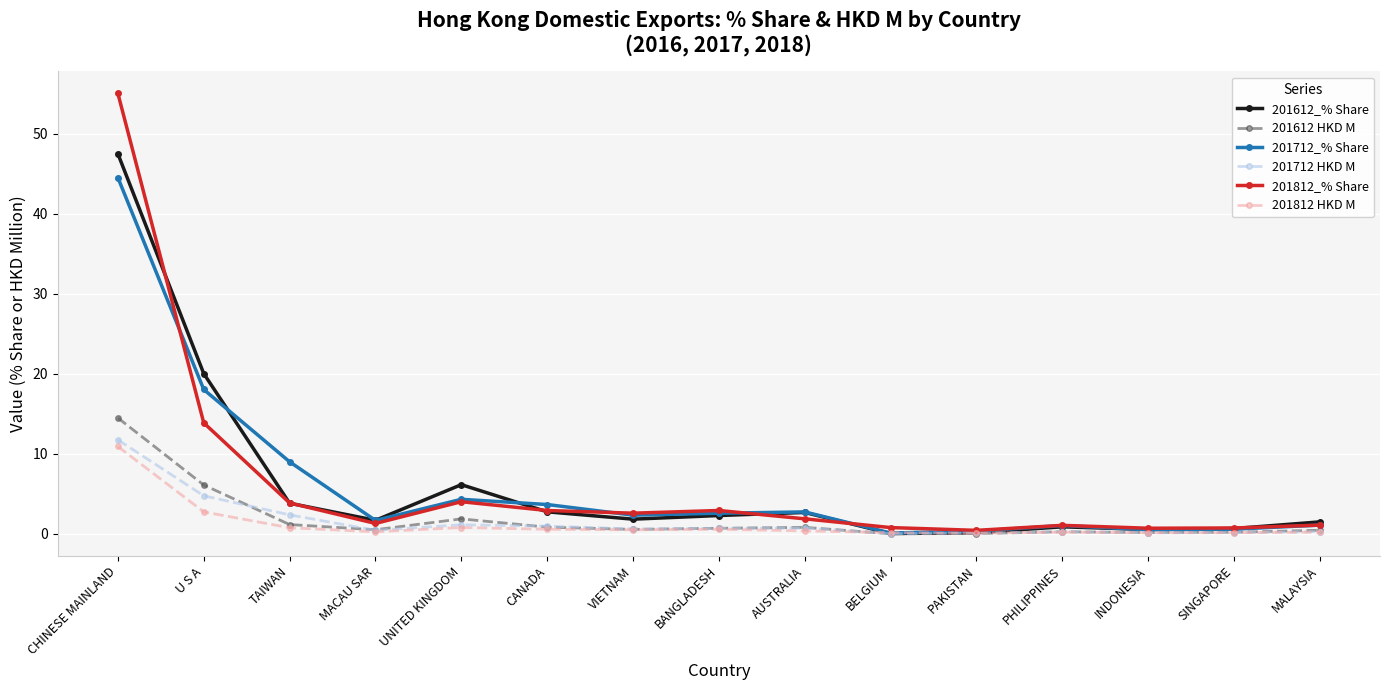

At which label does 201812 HKD M reach its peak?

CHINESE MAINLAND